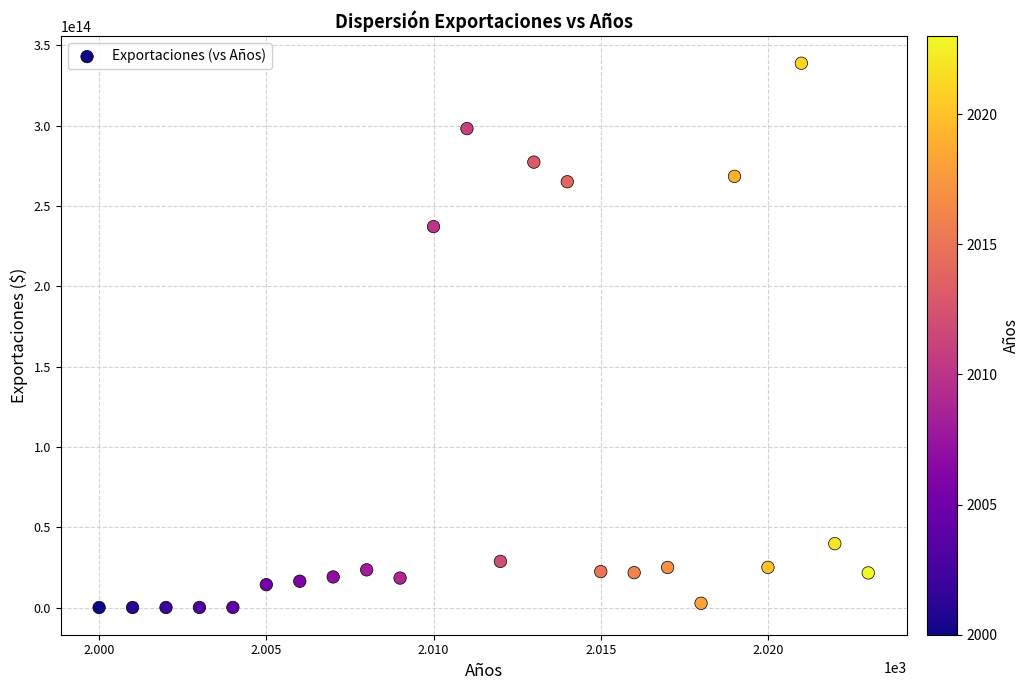

What Y value in the scatter plot is closest to 169439572482393?

237149463928051